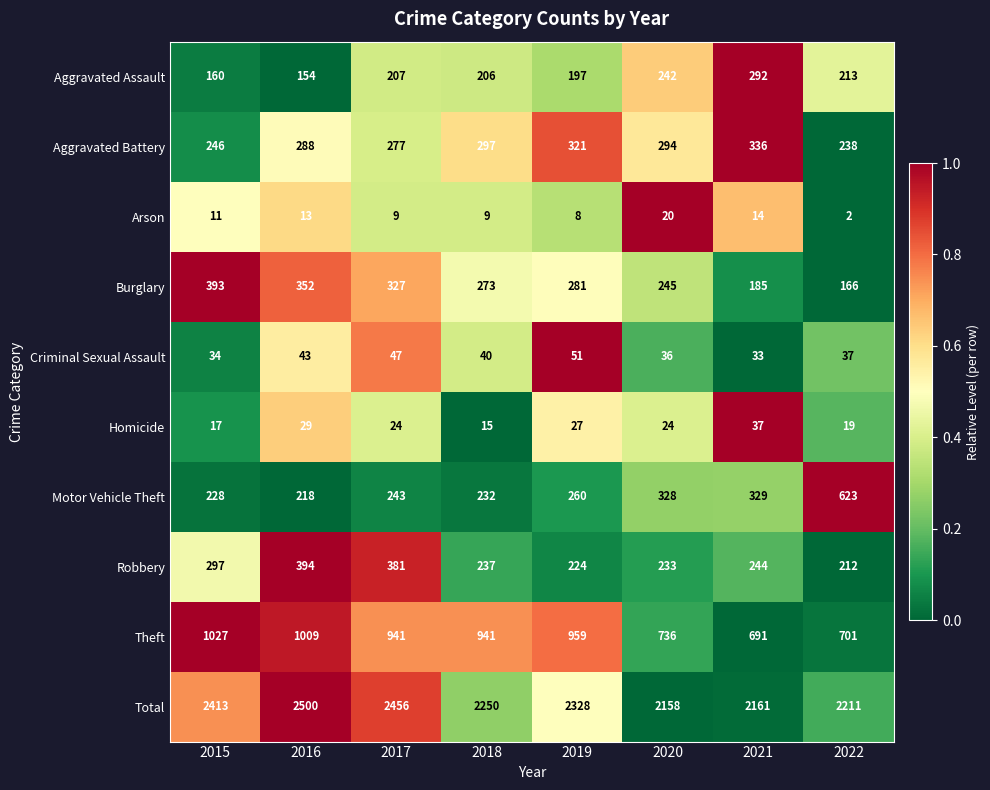

At which label does Homicide first exceed 24?

2016